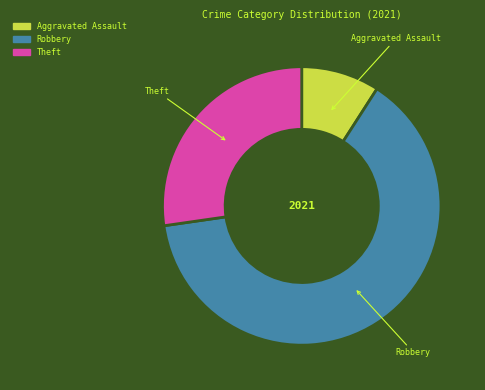

Does any single category account for the majority?

Yes